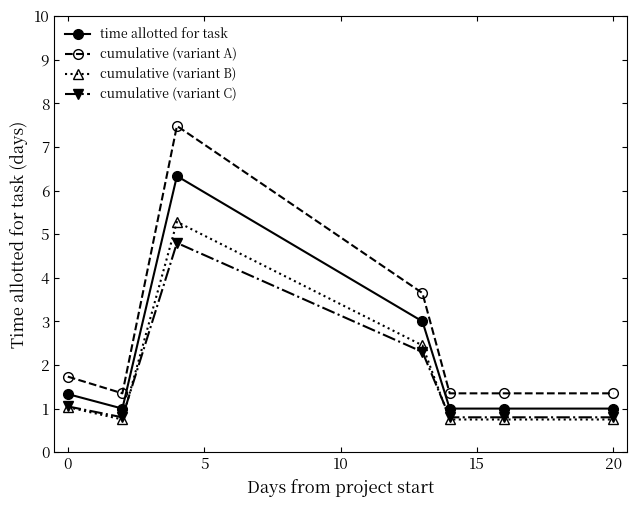

What is the value of the cumulative (variant C) point at the 5th from the left?

0.8